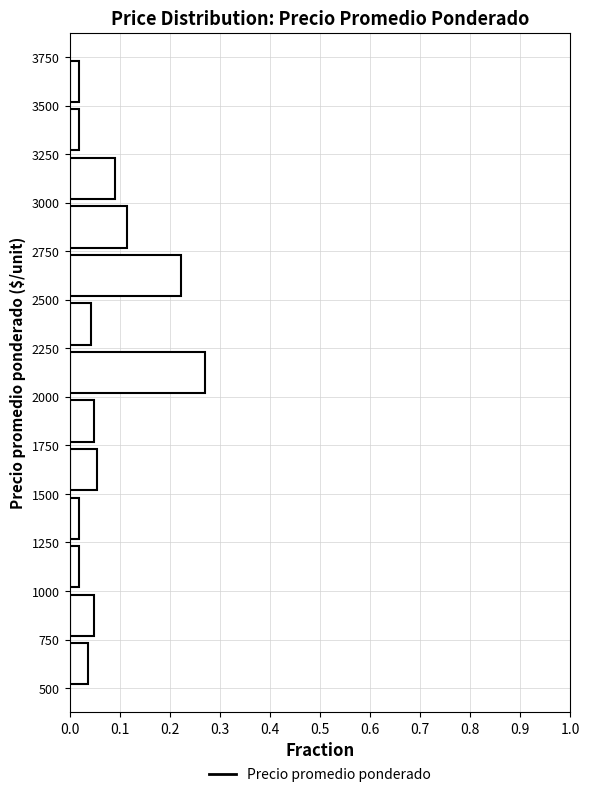

Reading bottom to top, list every bar in this chart as the range it spans on the y-axis followed by its length. The values are not printed on the chart, so give them approximately, as read against the axis.

500 to 750: 0.04
750 to 1000: 0.05
1000 to 1250: 0.02
1250 to 1500: 0.02
1500 to 1750: 0.05
1750 to 2000: 0.05
2000 to 2250: 0.27
2250 to 2500: 0.04
2500 to 2750: 0.22
2750 to 3000: 0.11
3000 to 3250: 0.09
3250 to 3500: 0.02
3500 to 3750: 0.02